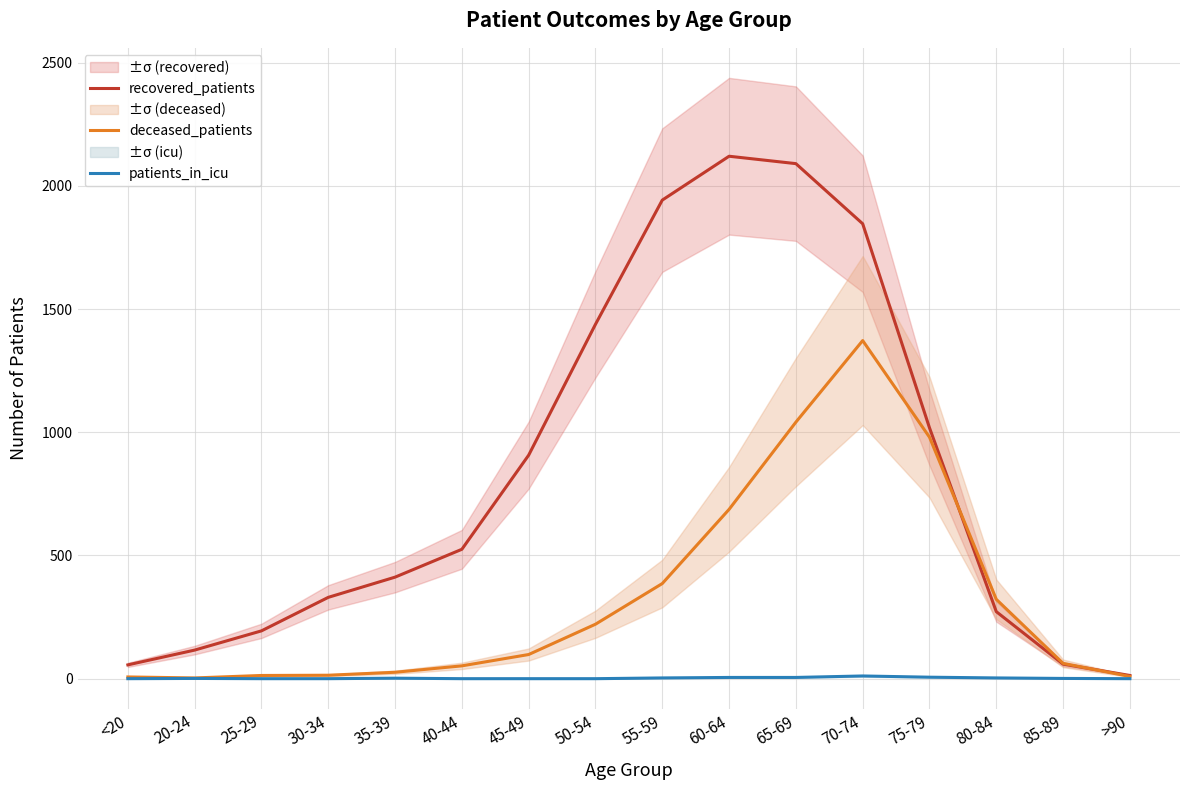

Which category has the highest value across all series?

60-64